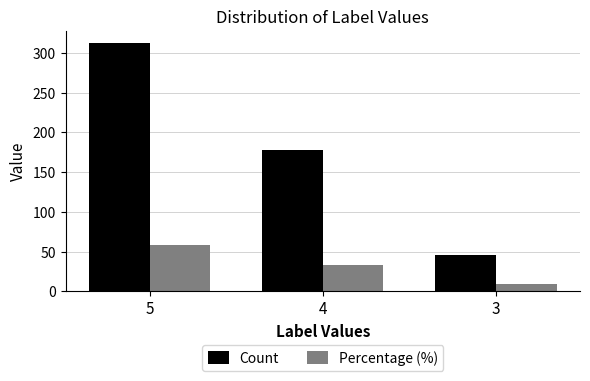

At which label does Count reach its minimum?

3